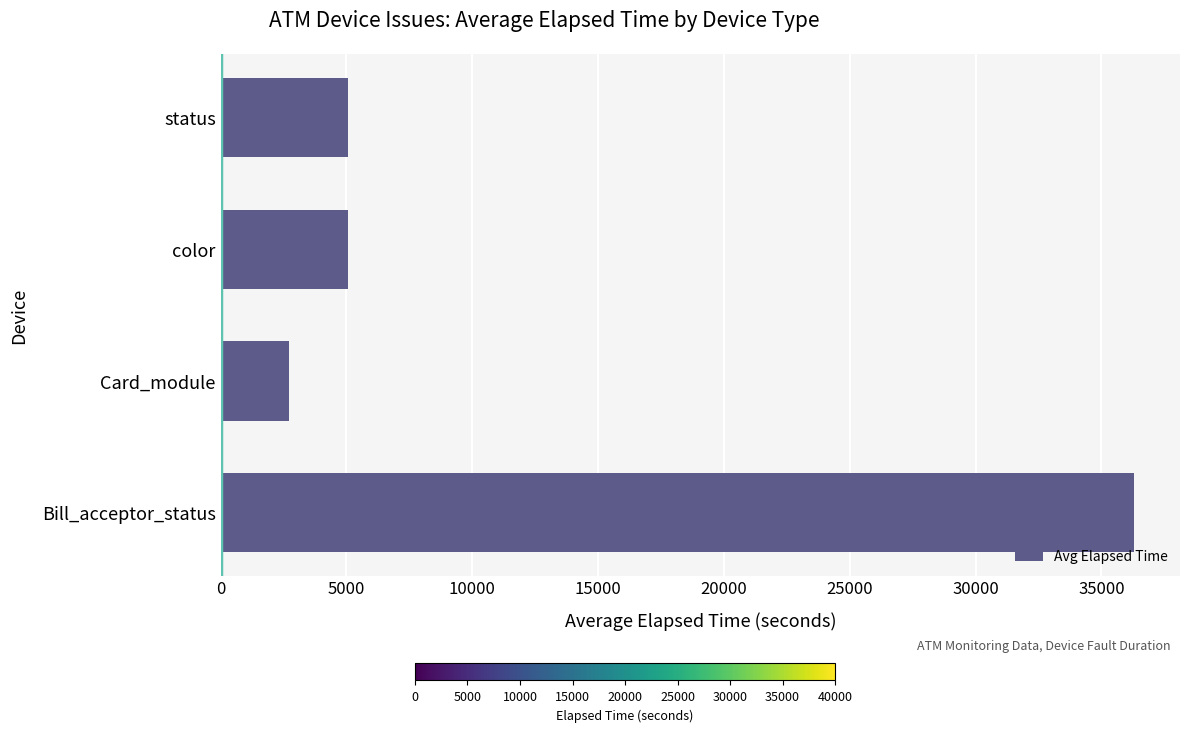

The chart shows a value of 7796 at color. True or false?

False